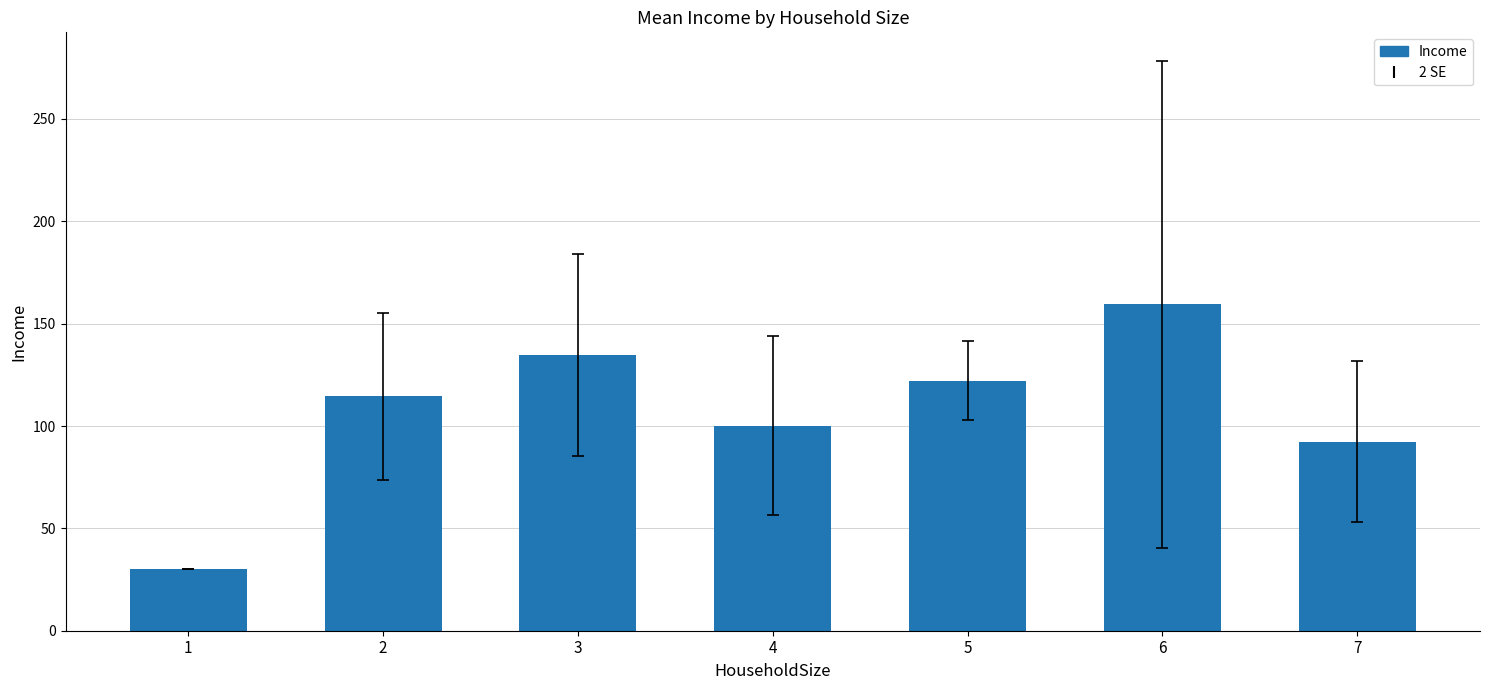

Does the chart contain stacked bars?

No